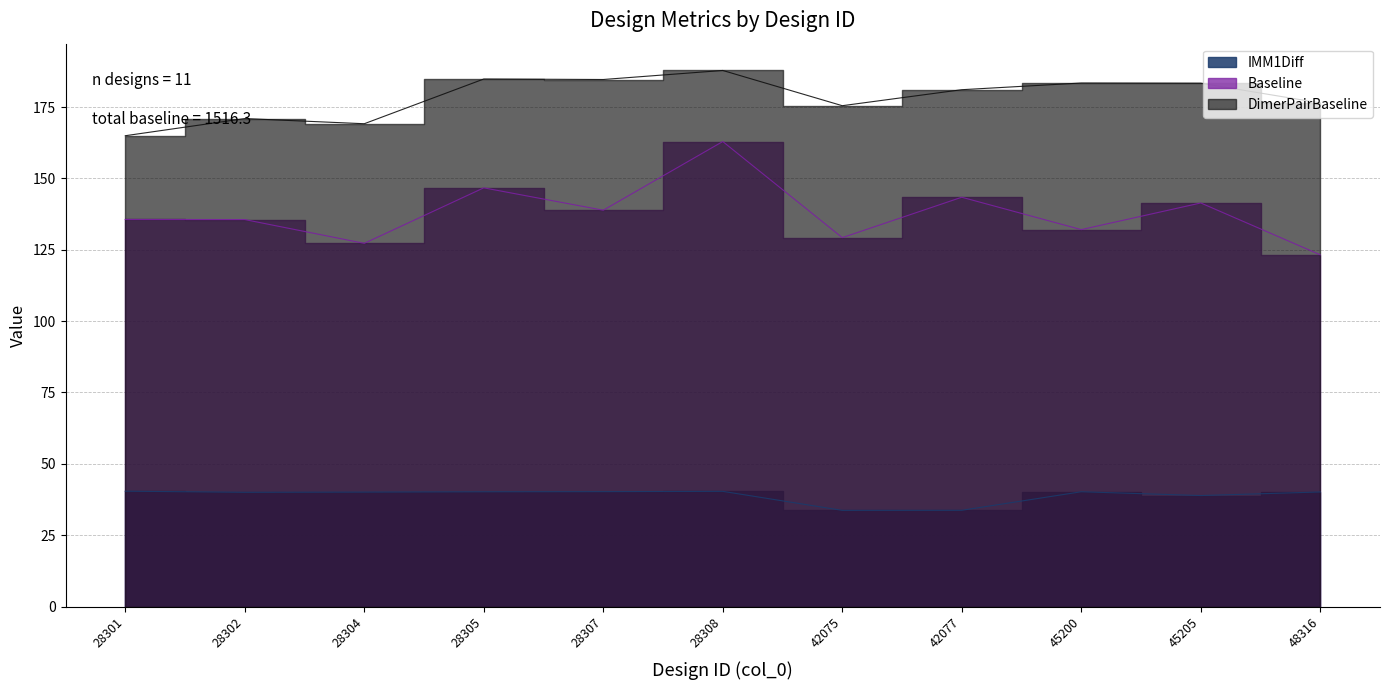

At 28304, list the series in order from largest to smallest.

DimerPairBaseline, Baseline, IMM1Diff